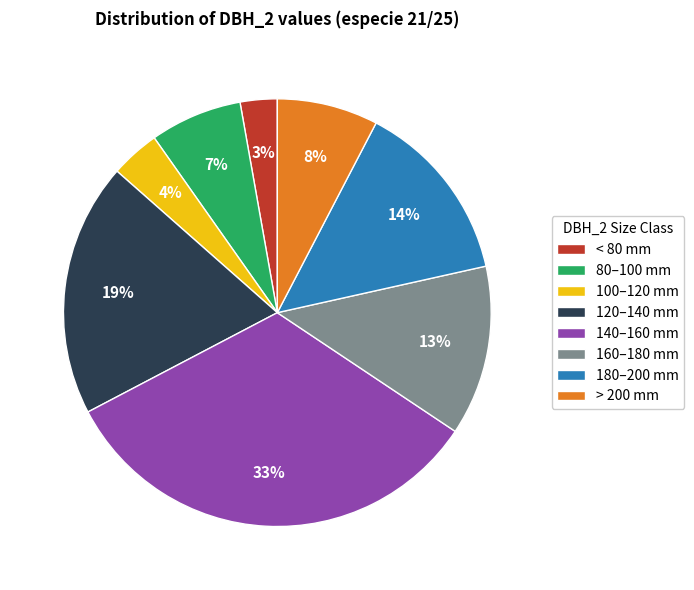

Between 160–180 mm and > 200 mm, which is larger?

160–180 mm